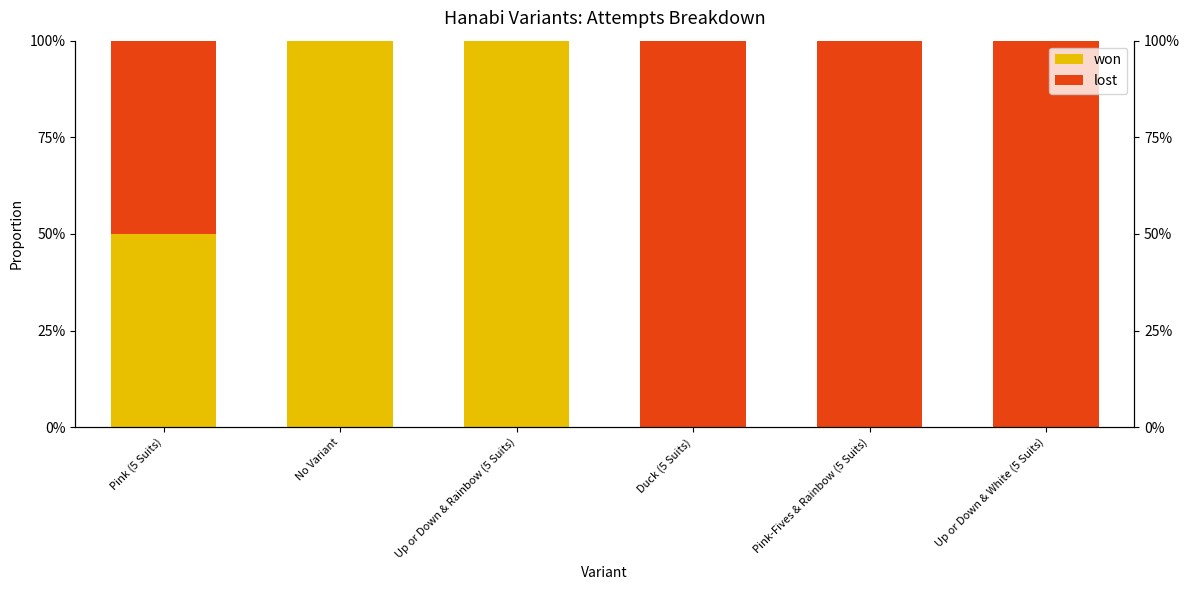

Which series changed the most between Up or Down & Rainbow (5 Suits) and Up or Down & White (5 Suits)?

won